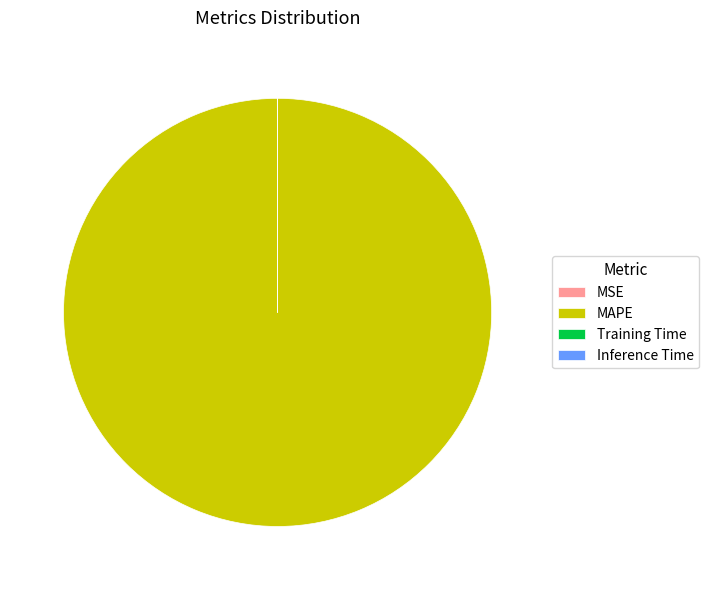

Which slice represents more than half of the pie?

MAPE